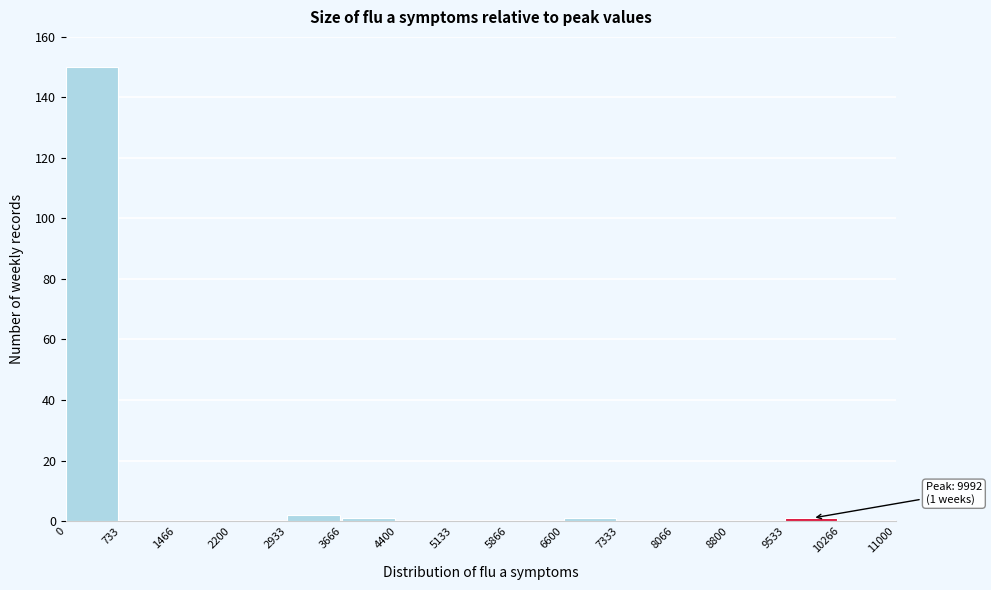

Which range on the x-axis has the tallest bar?

0 to 733